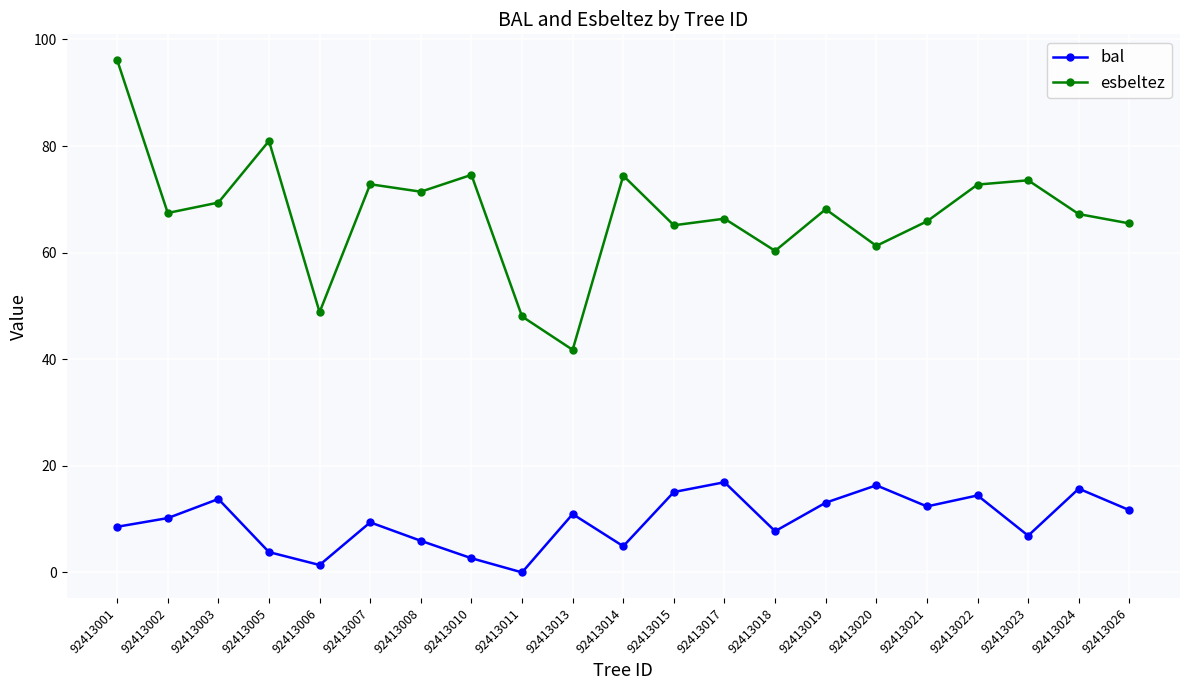

Is the value of esbeltez at 92413020 greater than the value of bal at 92413024?

Yes